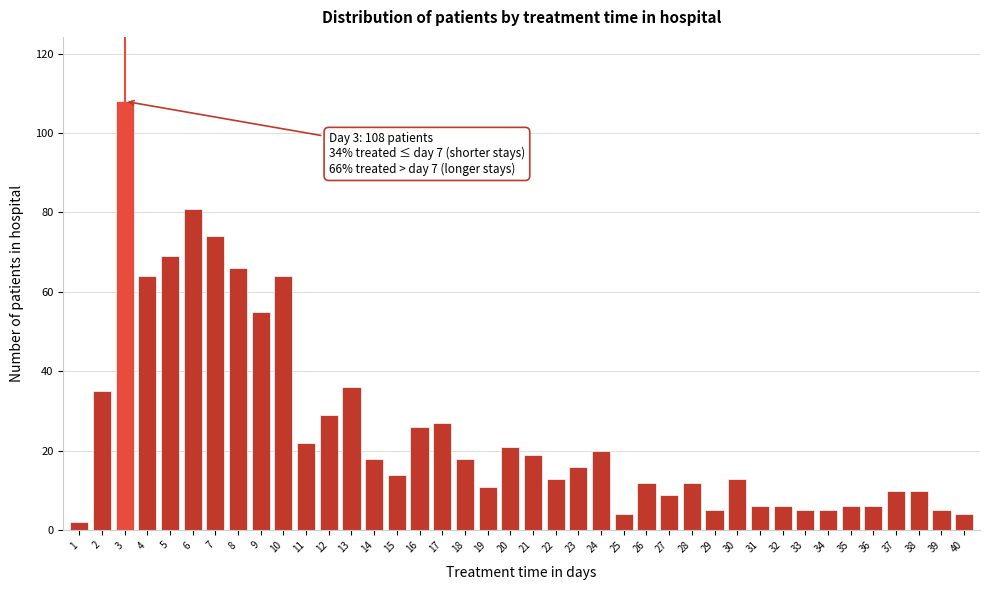

What is the change in value from 3 to 30?

-95